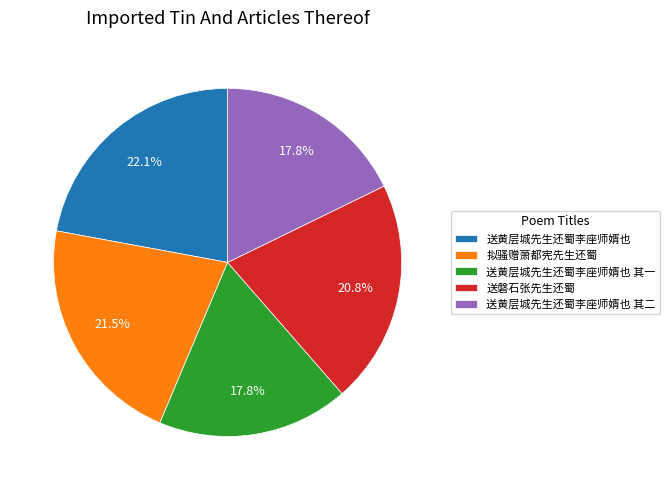

Does 送黄层城先生还蜀李座师婿也 其一 account for over 50% of the chart?

No